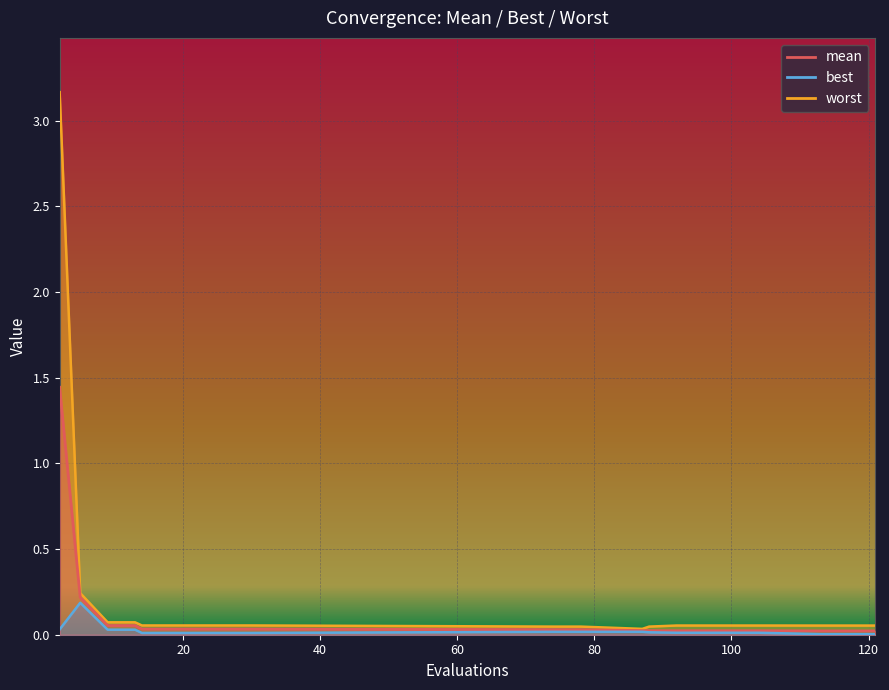

Reading right to left, extract all data points from this chart.

mean: 0.0	0.0	0.0	0.0	0.0	0.0	0.0	0.0	0.0	0.0	0.0	0.0	0.0	0.0	0.0	0.0	0.1	0.1	0.2	1.4
best: 0.0	0.0	0.0	0.0	0.0	0.0	0.0	0.0	0.0	0.0	0.0	0.0	0.0	0.0	0.0	0.0	0.0	0.0	0.2	0.0
worst: 0.1	0.1	0.1	0.1	0.1	0.1	0.1	0.0	0.0	0.0	0.0	0.1	0.1	0.1	0.1	0.1	0.1	0.1	0.2	3.2